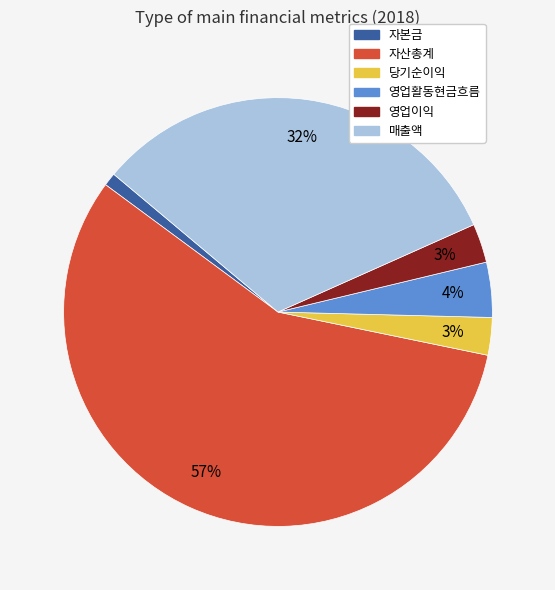

Does 영업활동현금흐름 account for over 50% of the chart?

No